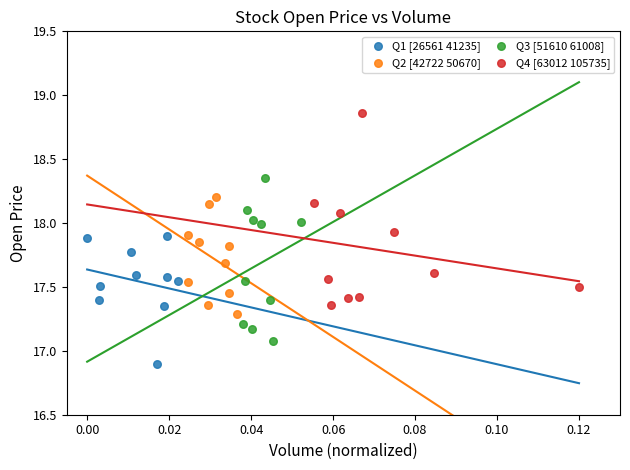

Which series reaches the maximum Y coordinate?

Q4 [63012 105735]